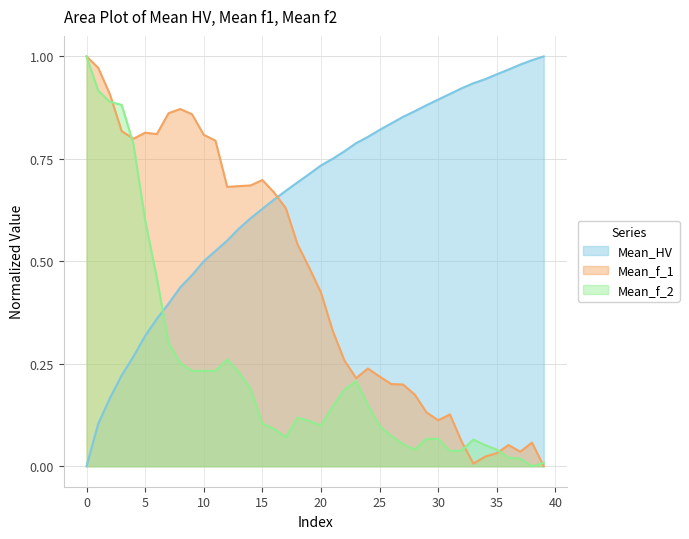

What is the highest value of the Mean_f_2 series?

1.0